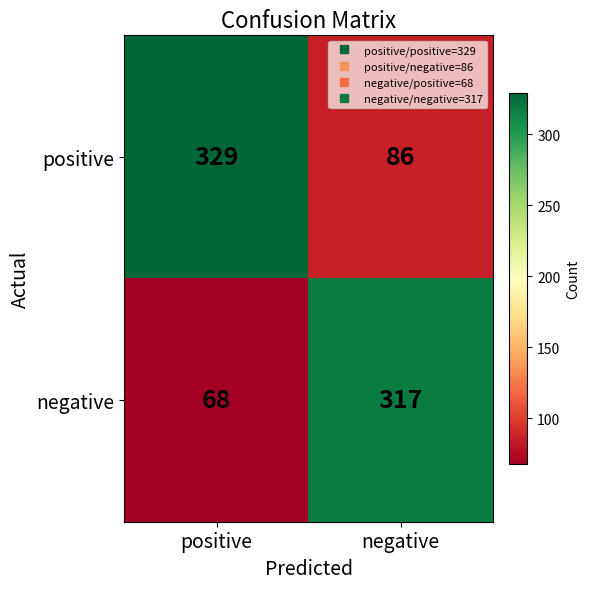

At positive, list the series in order from largest to smallest.

positive, negative